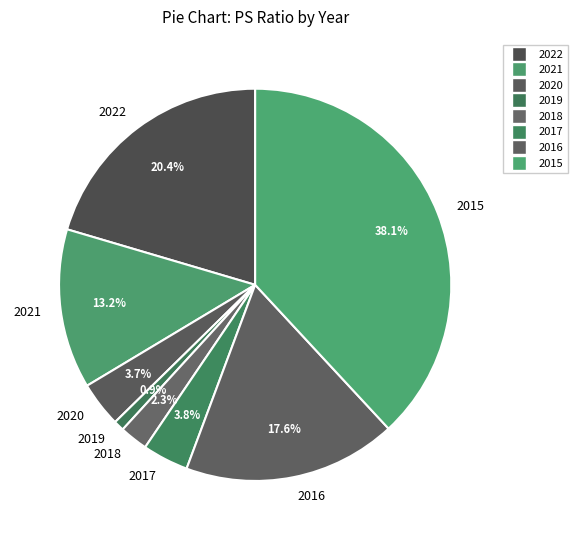

Is there any slice that represents more than half of the pie?

No